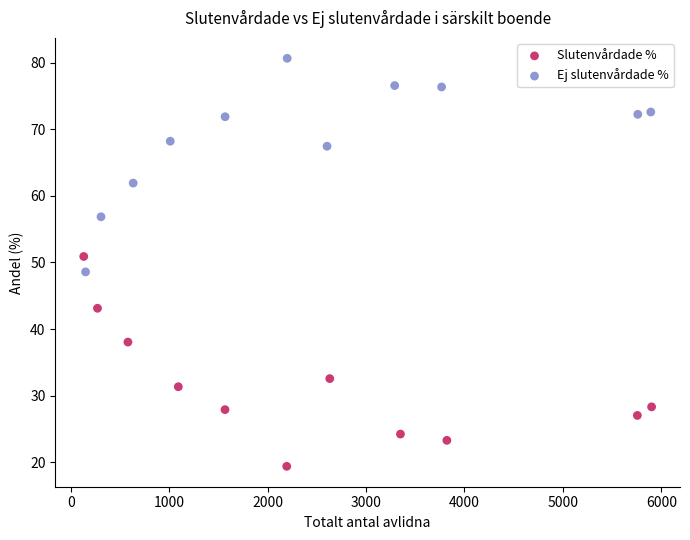

Which series contains the highest Y value?

Ej slutenvårdade %